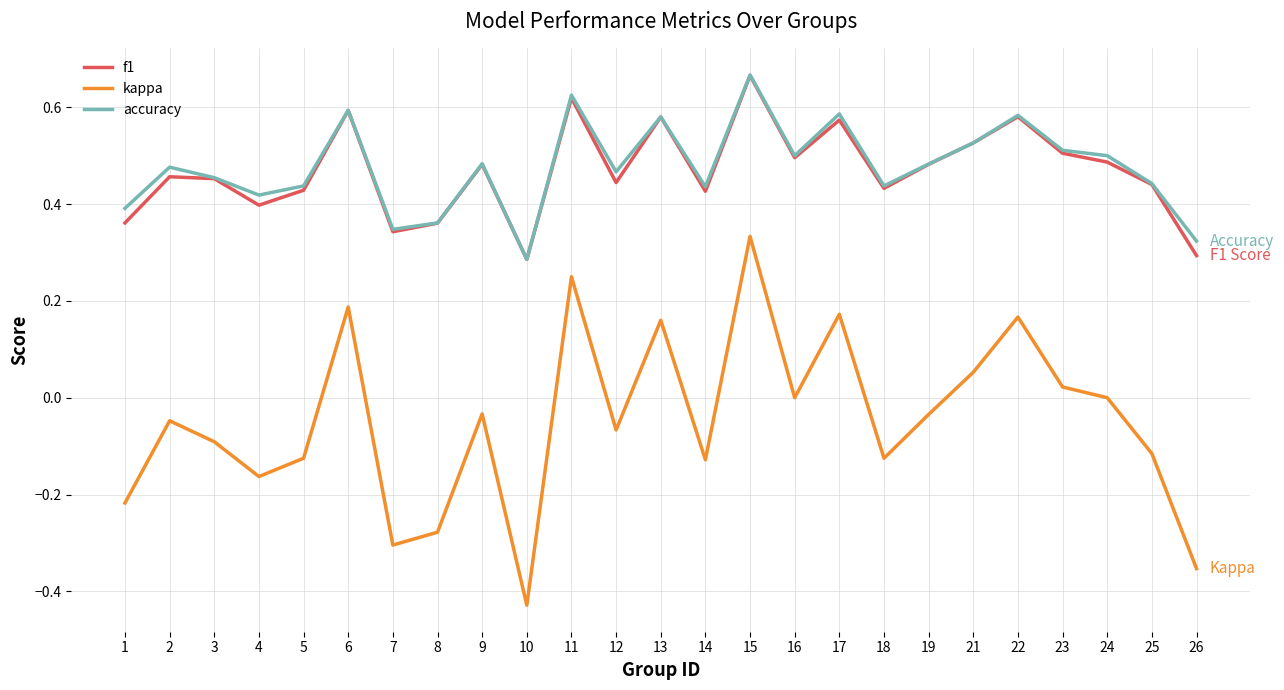

What is the total value across all series at 2?

0.9